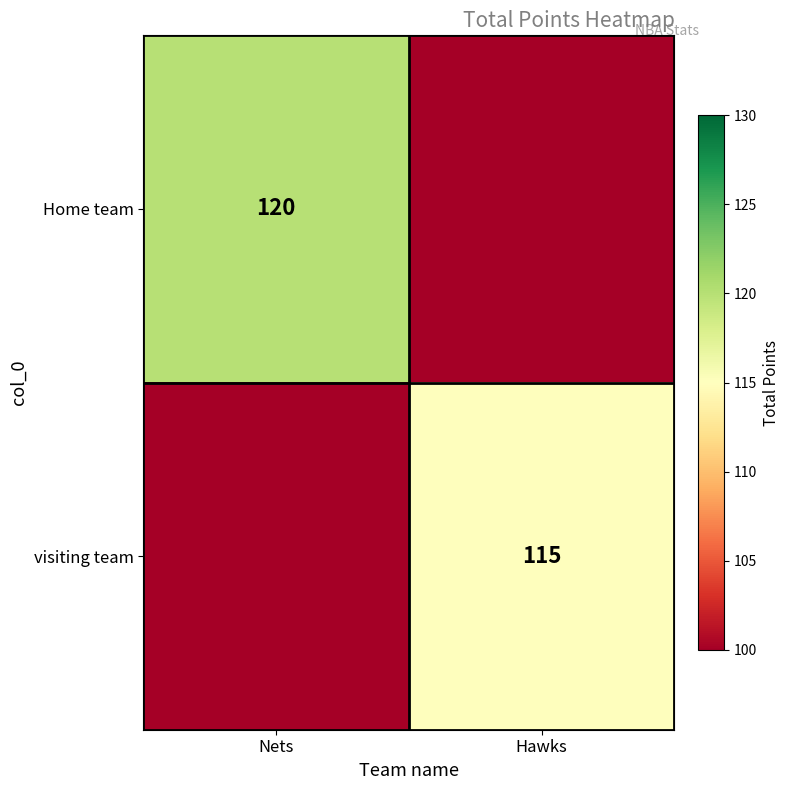

True or false: visiting team has a value of 26 at Hawks.

False